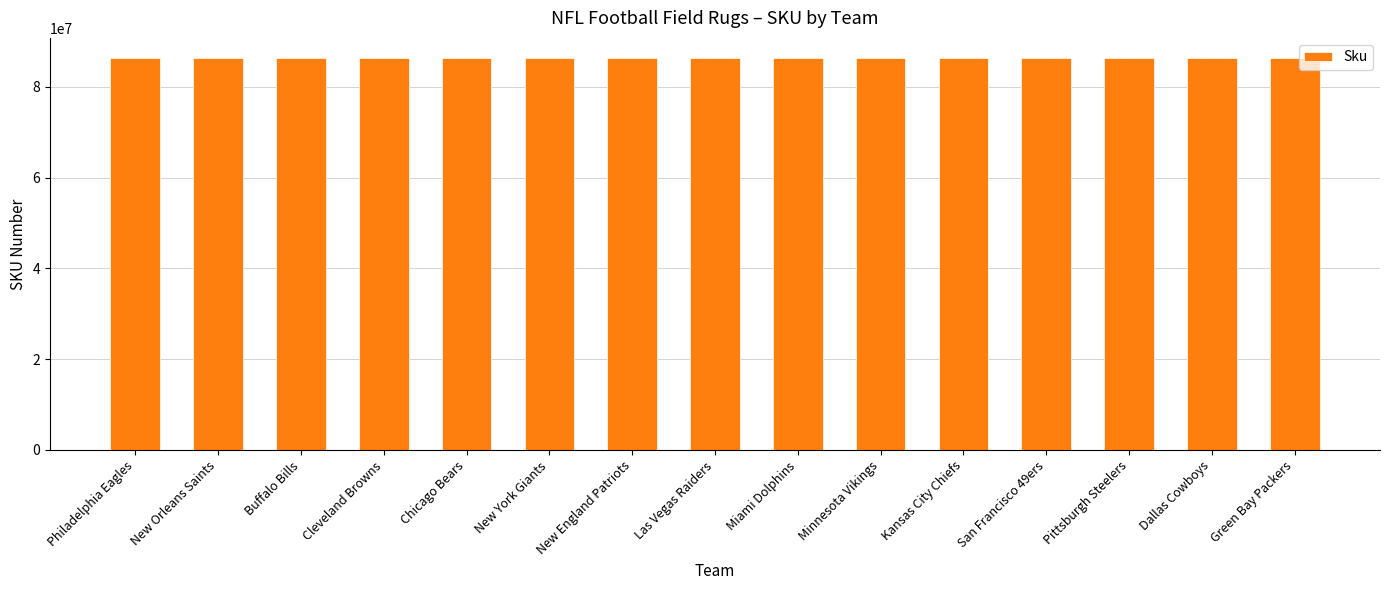

Are the bars horizontal?

No